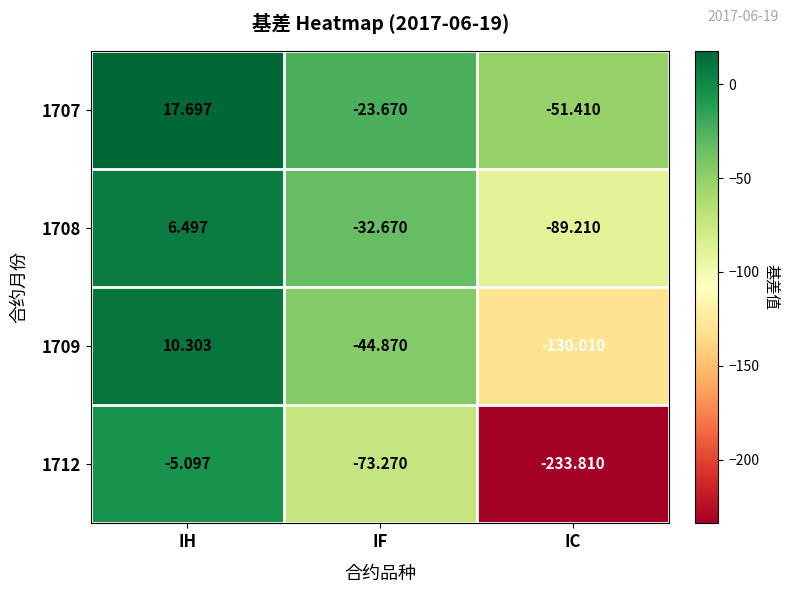

Which category has the lowest value across all series?

IC